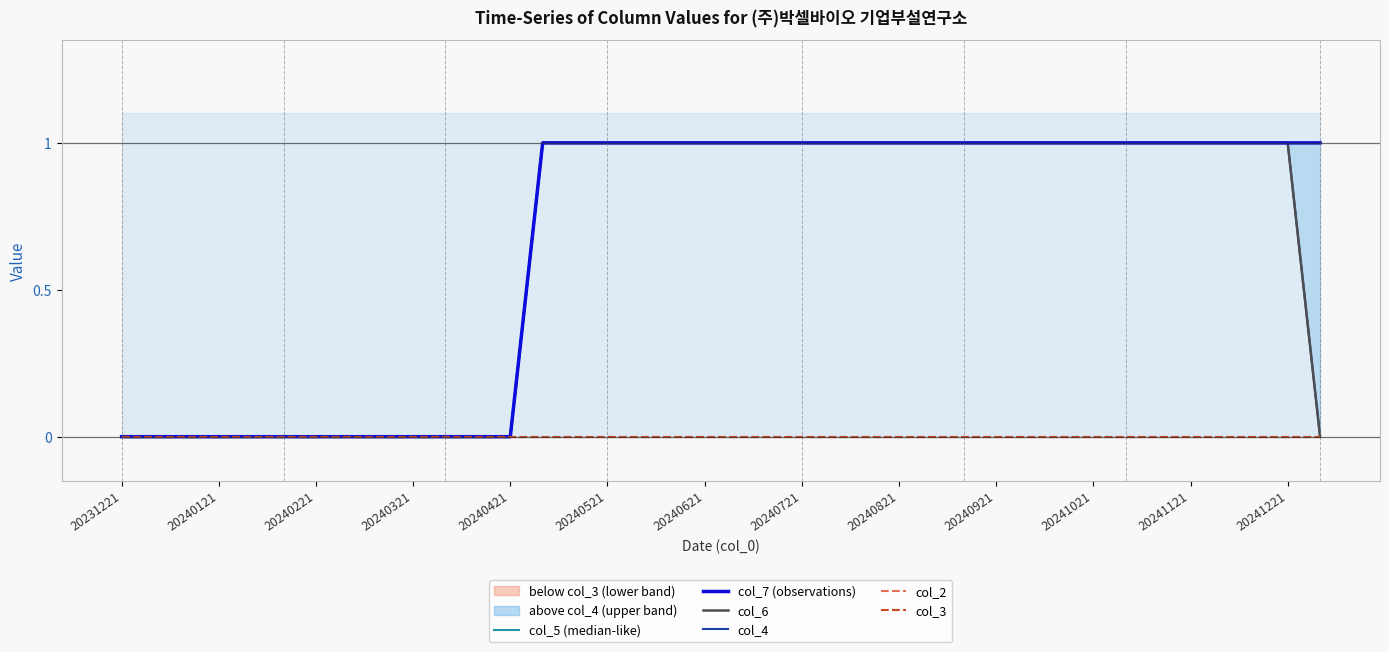

What is the maximum value shown in the chart?

1